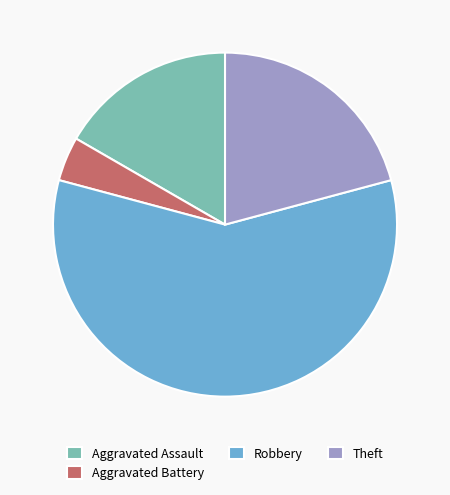

How many segments does this pie chart have?

4